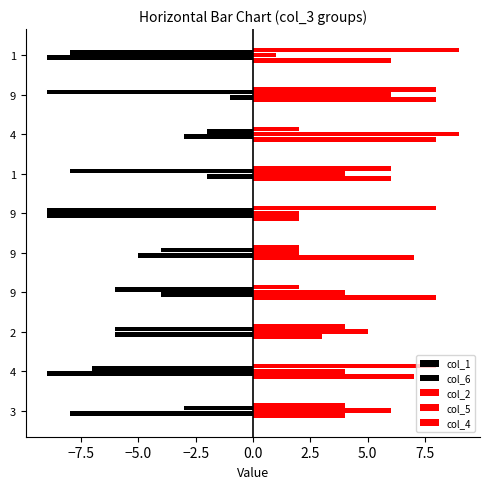

Count the number of categories in the chart.

10